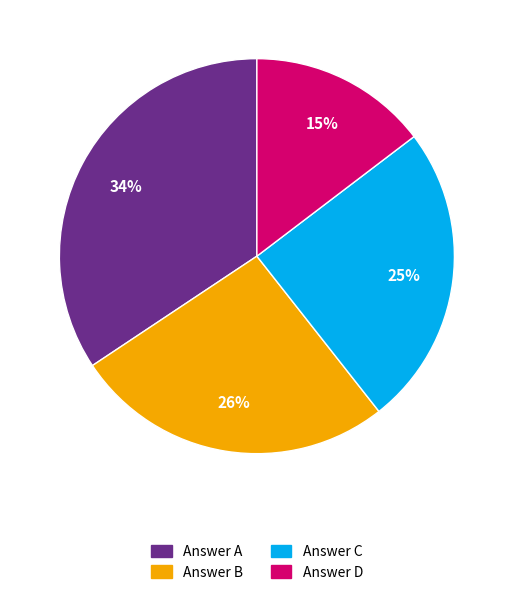

To the nearest percent, what is the average slice percentage?

25%